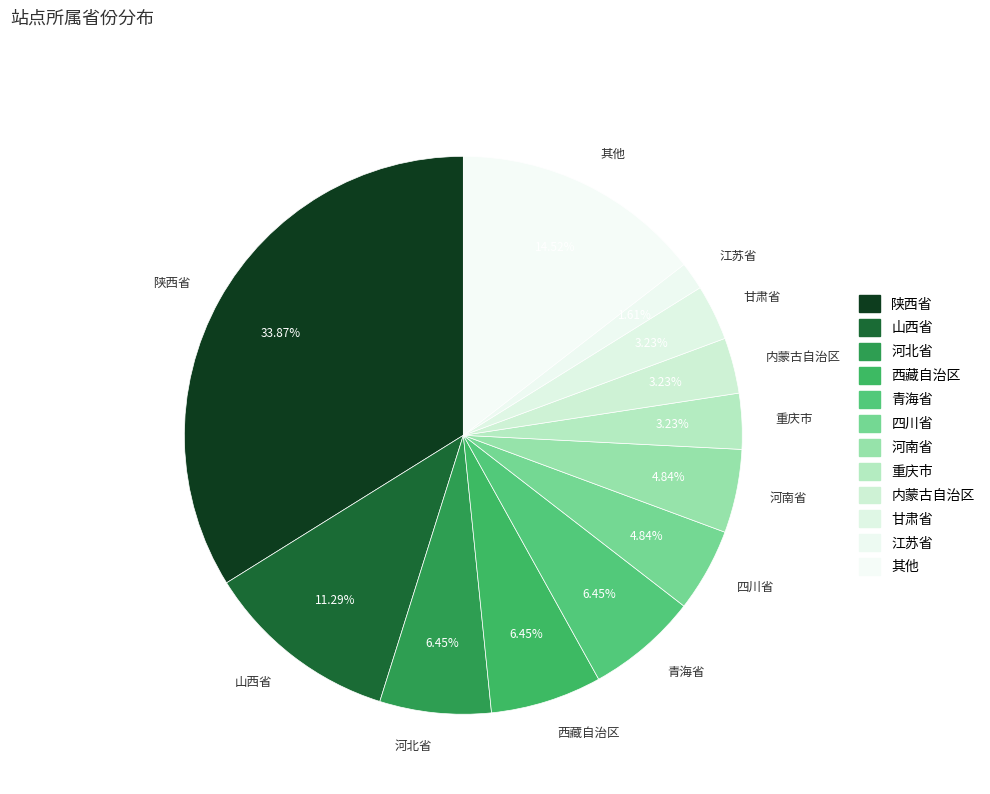

Which slice is the smallest?

江苏省